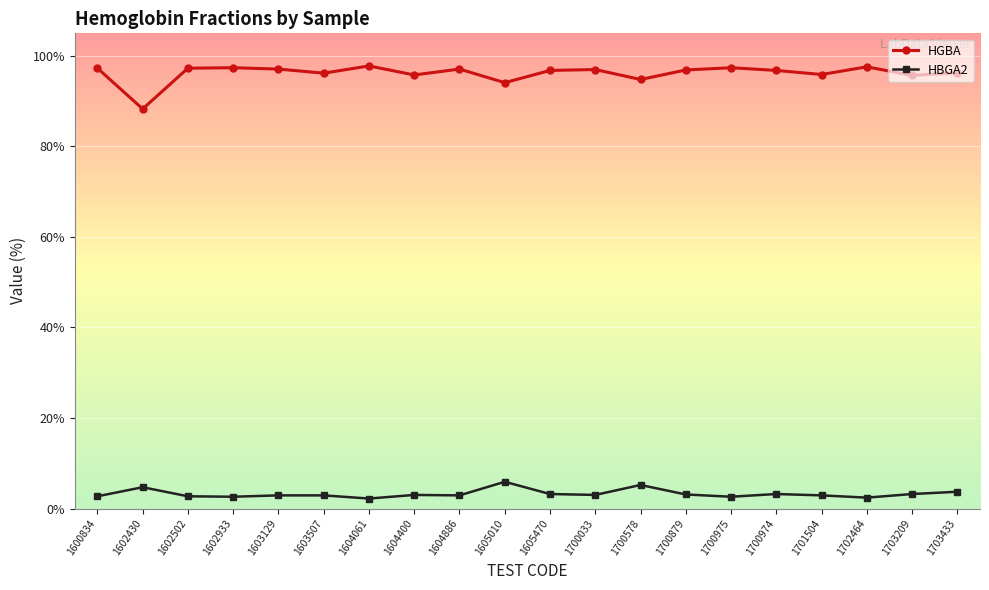

In HBGA2, how many points are lower than both neighbors (excluding endpoints)?

6